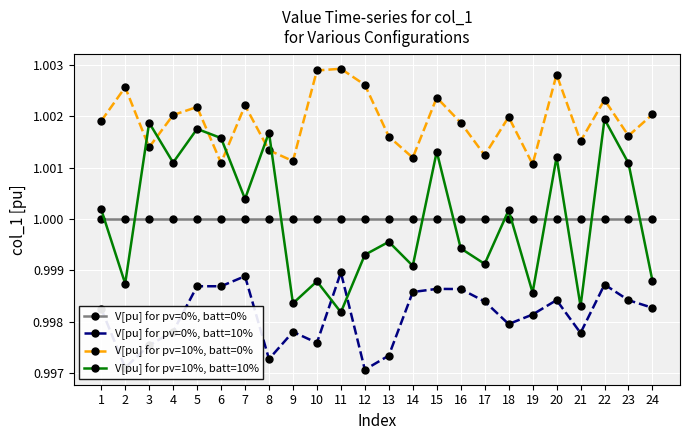

Rank the series at 20 from lowest to highest value.

V[pu] for pv=0%, batt=10%, V[pu] for pv=0%, batt=0%, V[pu] for pv=10%, batt=10%, V[pu] for pv=10%, batt=0%